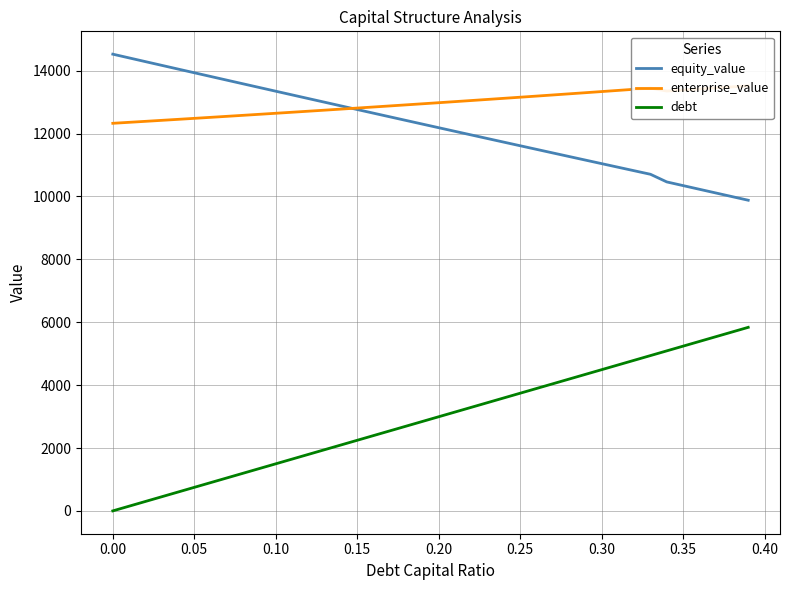

True or false: debt and equity_value cross at least once.

False